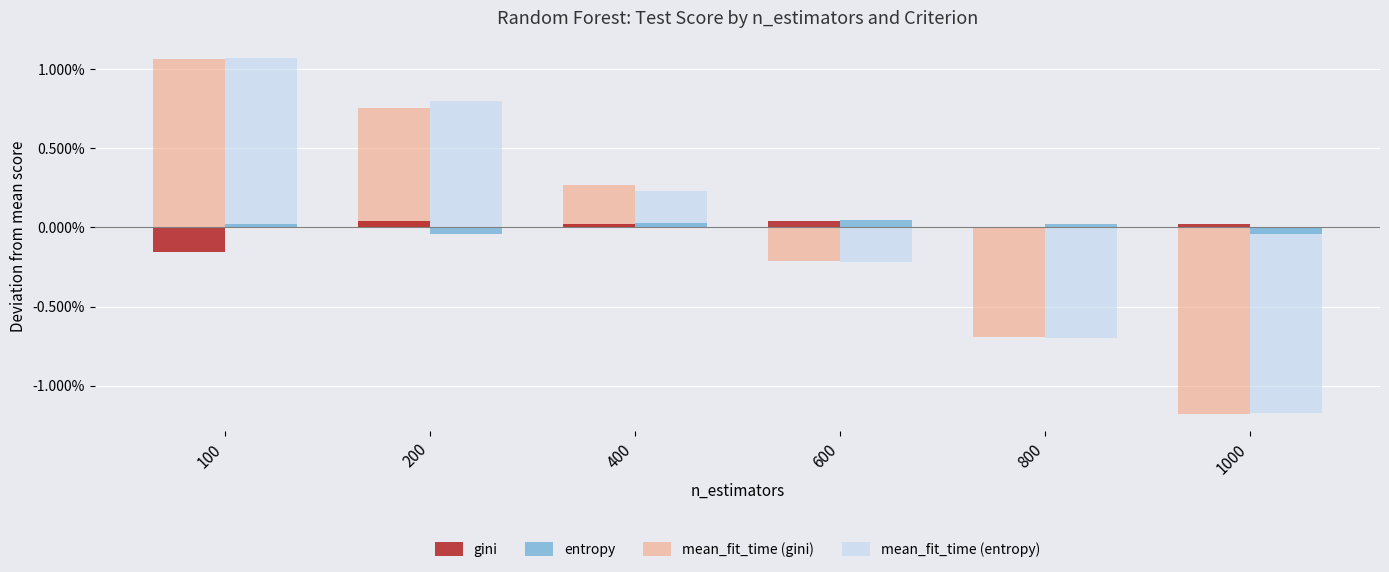

What are all the series names shown in the legend?

gini, entropy, mean_fit_time (gini), mean_fit_time (entropy)